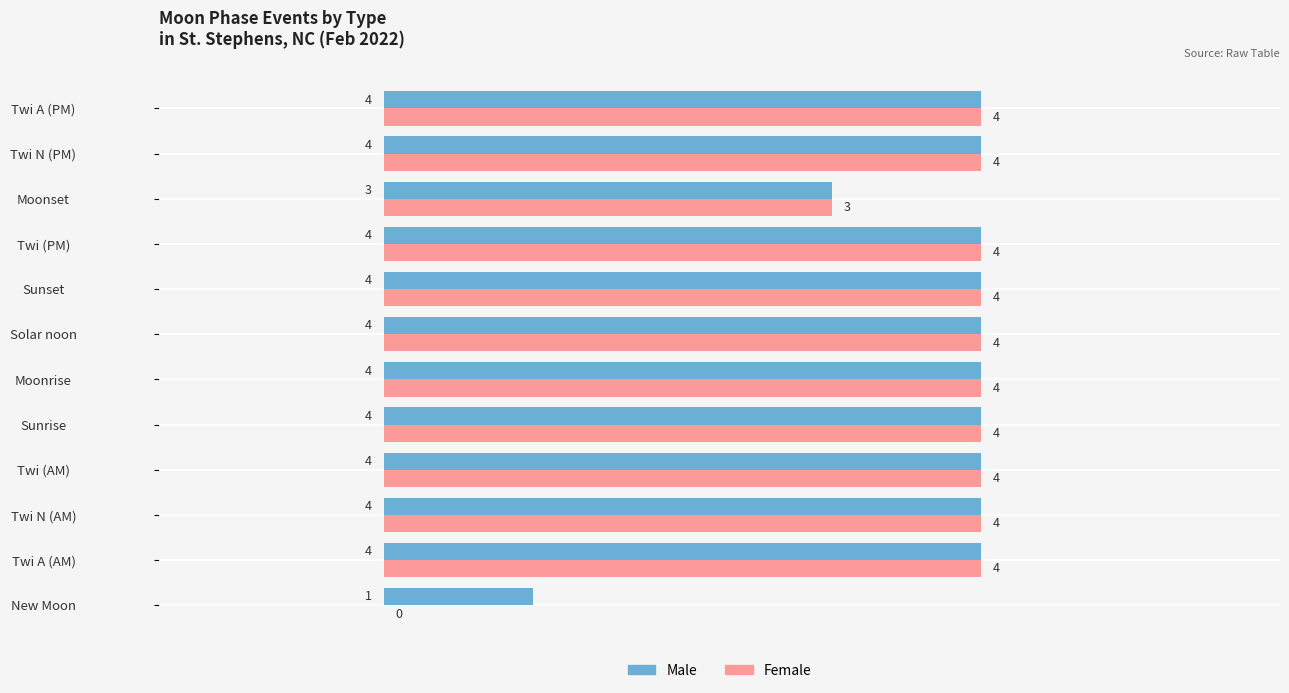

What is the total value across all series at Twi (PM)?

8